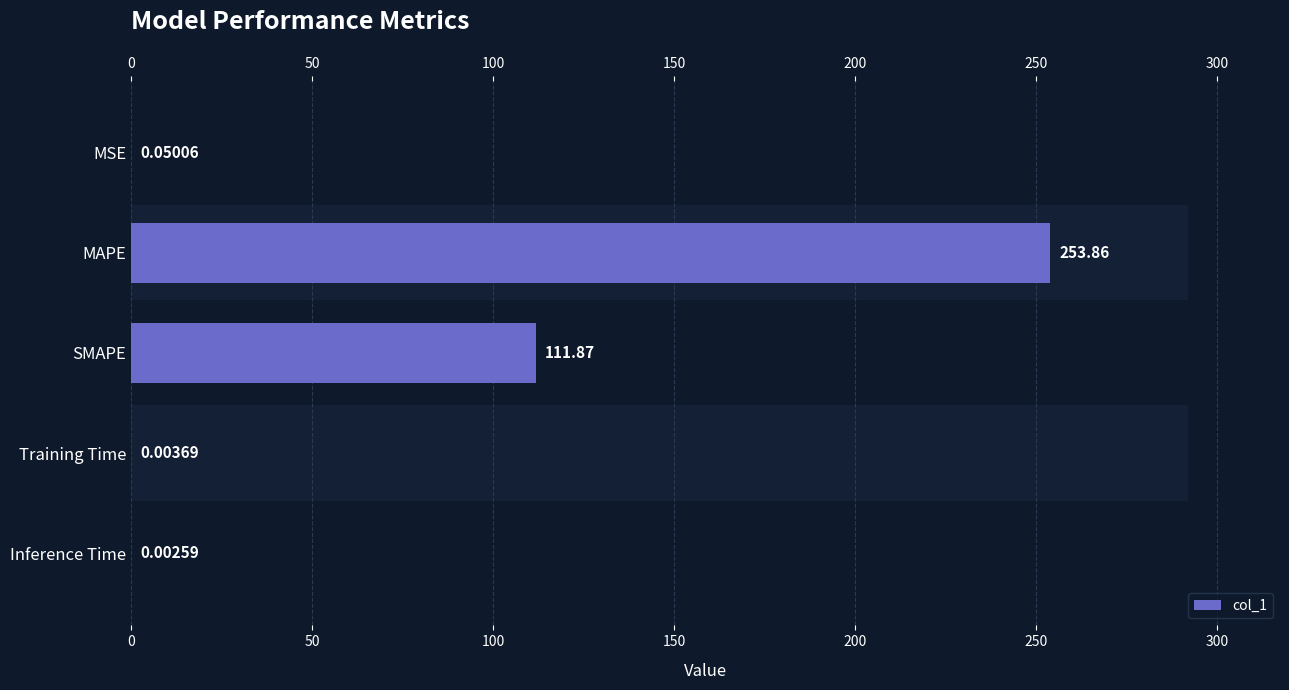

Does the chart contain stacked bars?

No